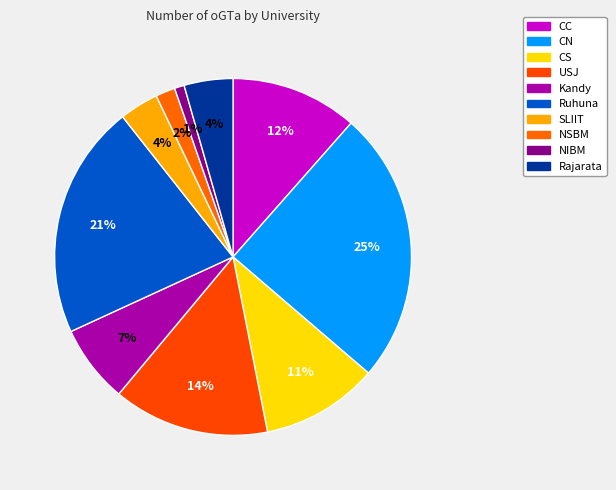

How many slices are in this pie chart?

10